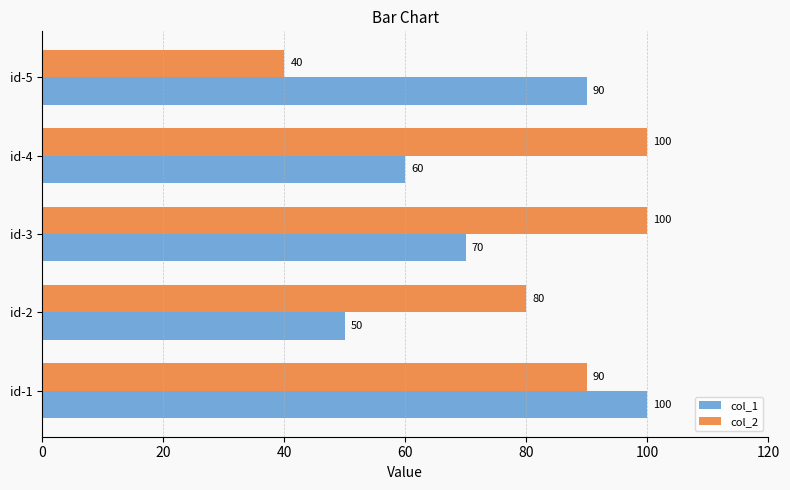

At id-5, list the series in order from largest to smallest.

col_1, col_2